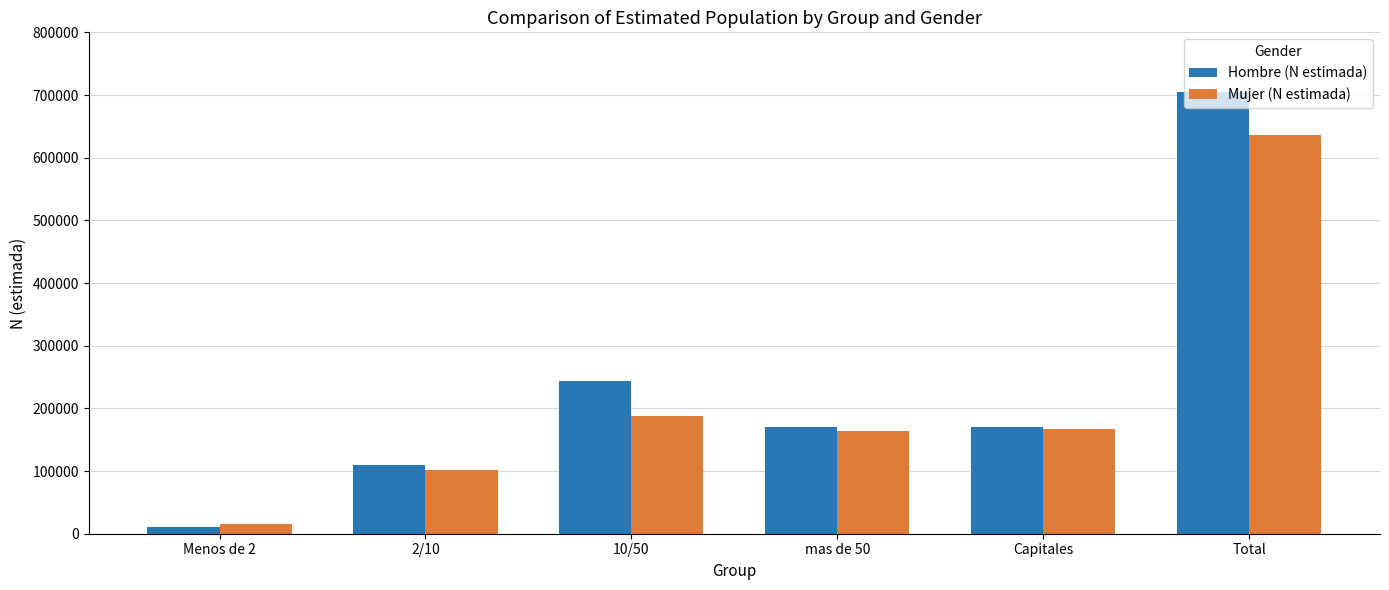

Which category has the lowest value across all series?

Menos de 2